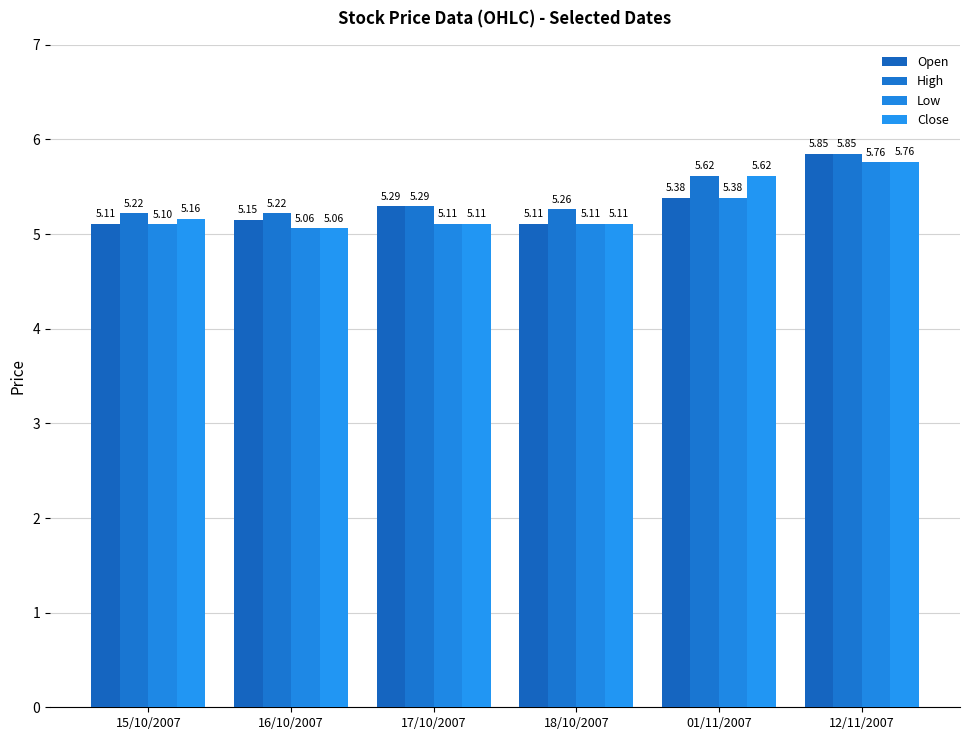

The Close series shows 8.1 at 18/10/2007. True or false?

False